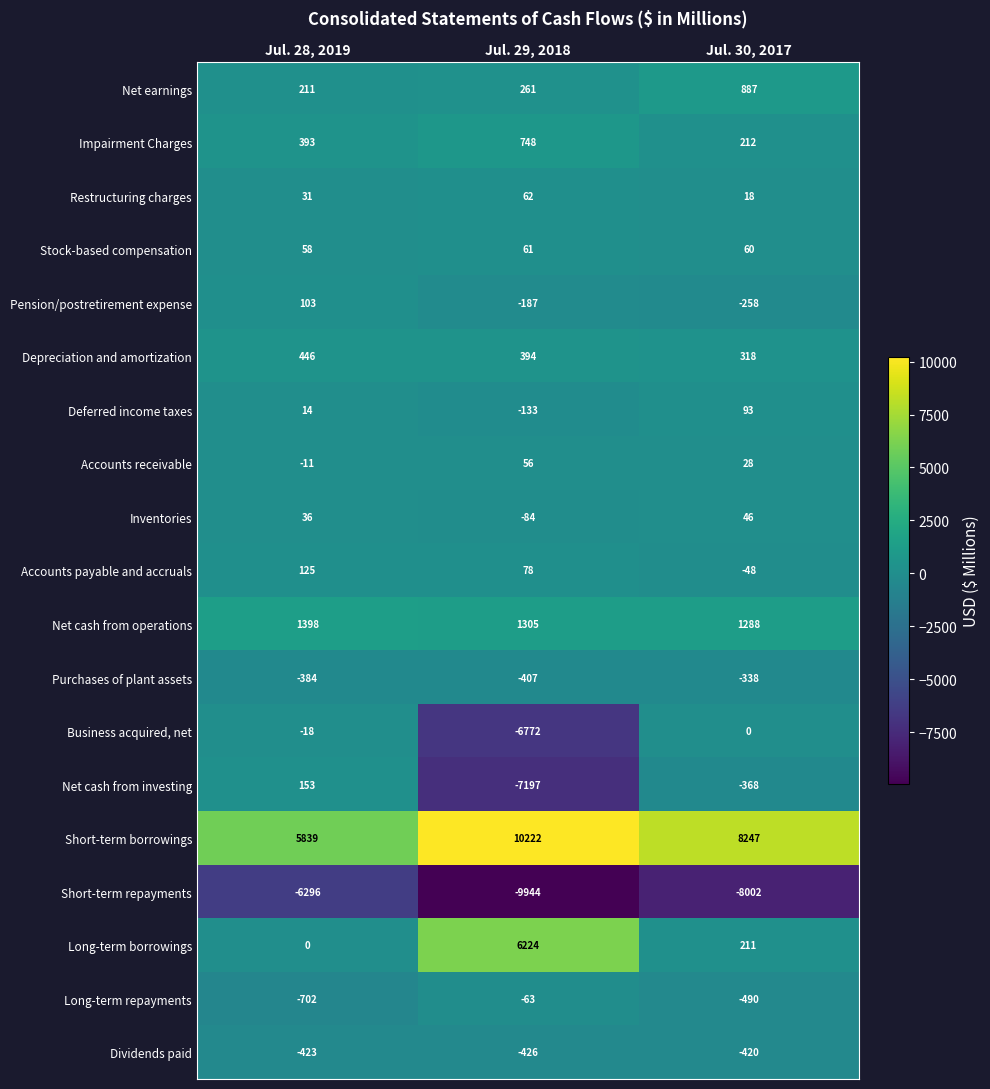

At which label does Net cash from investing first exceed -368?

Jul. 28, 2019